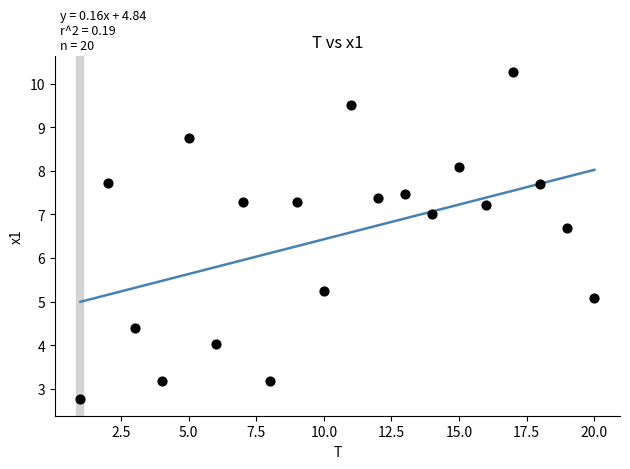

What is the range of Y values (max minus min)?

7.5